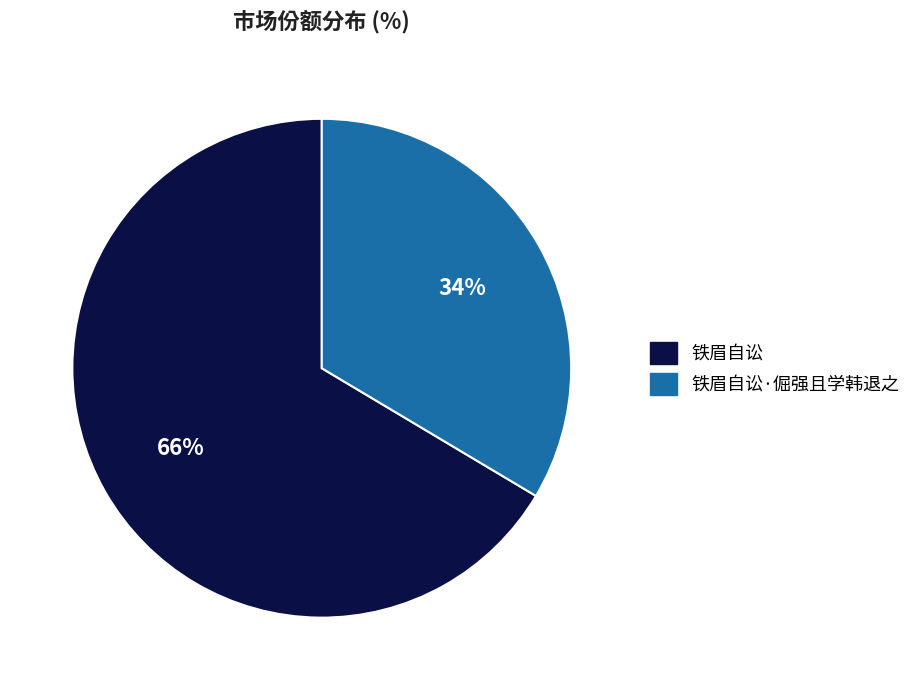

Is there any slice that represents more than half of the pie?

Yes